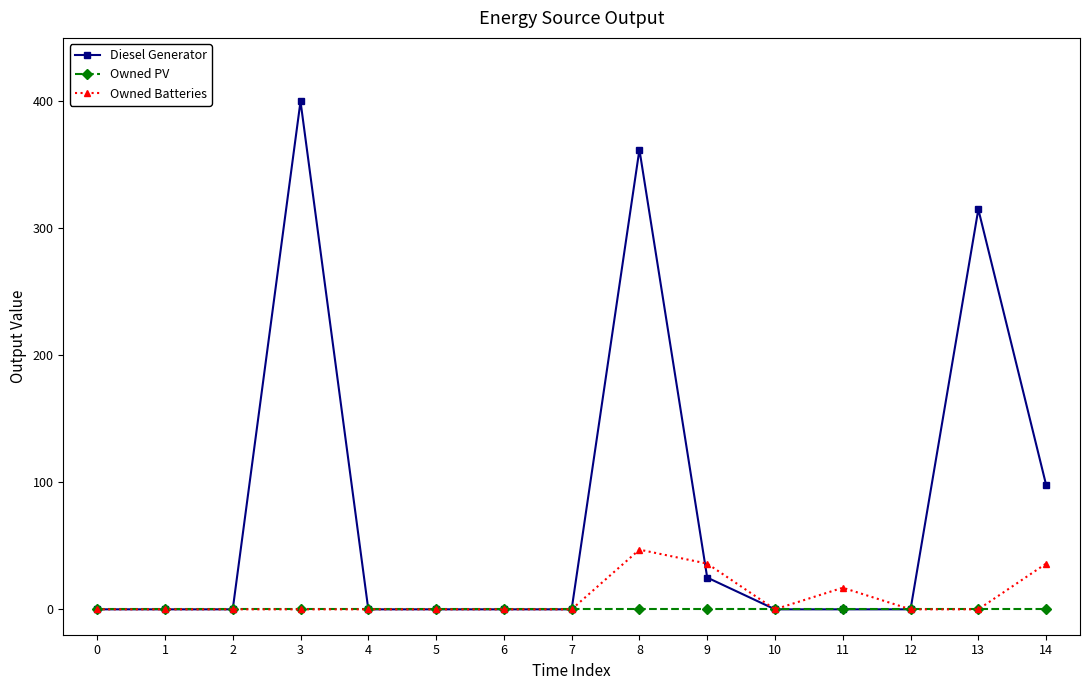

What is the total value across all series at 13?

315